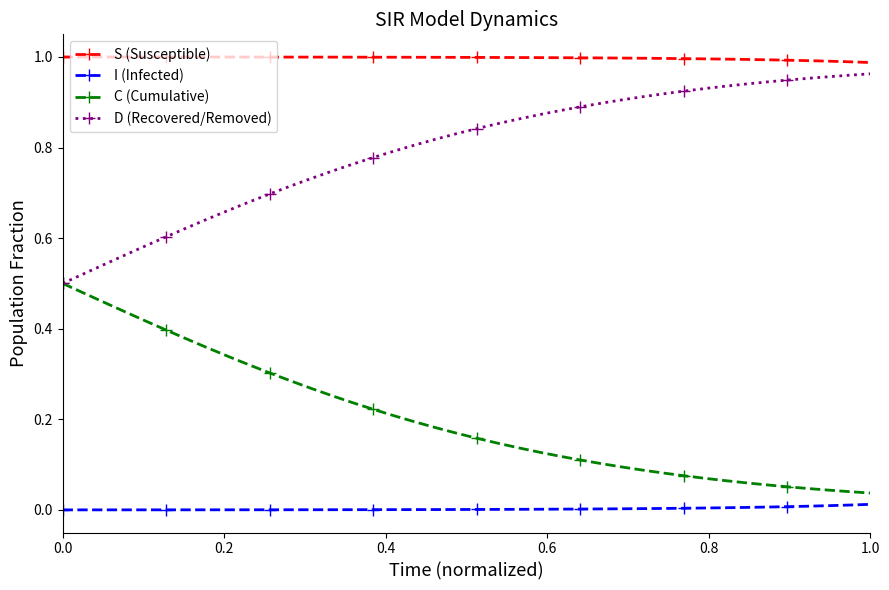

True or false: S (Susceptible) and I (Infected) cross at least once.

False